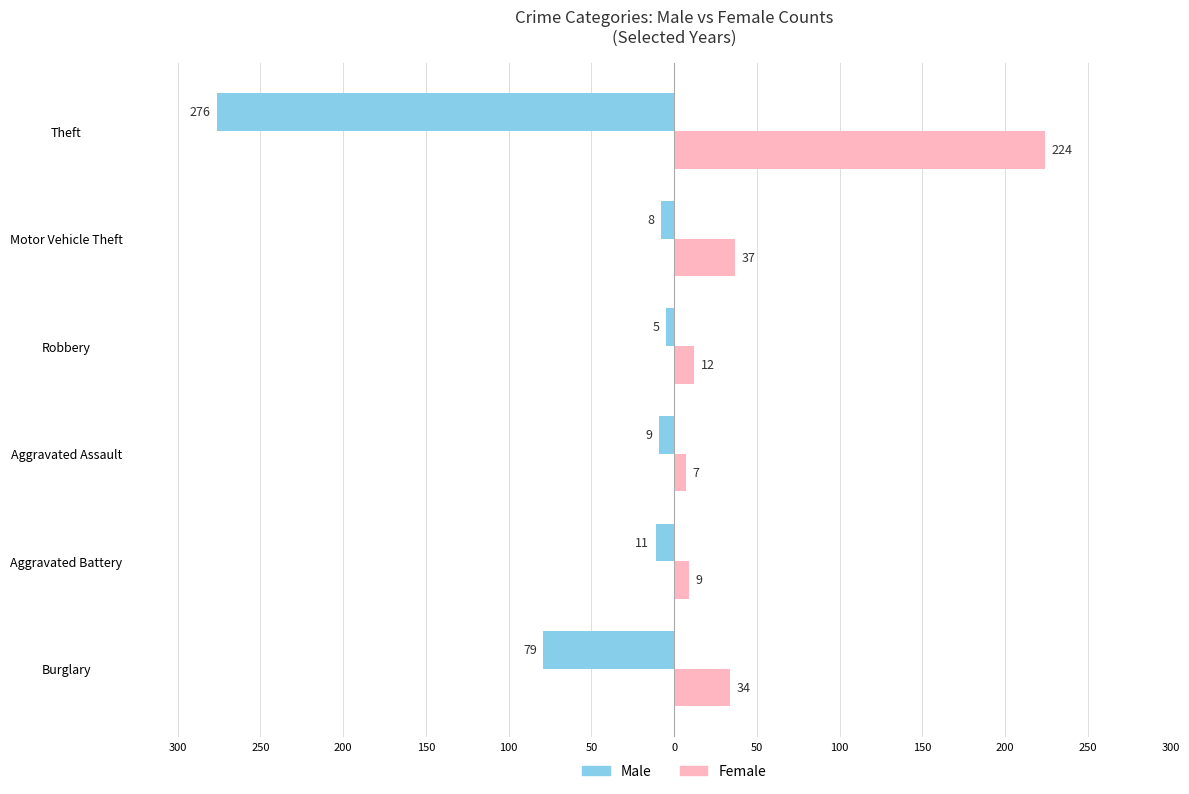

Reading left to right, transcribe all the data shown in this chart.

Male: -79	-11	-9	-5	-8	-276
Female: 34	9	7	12	37	224